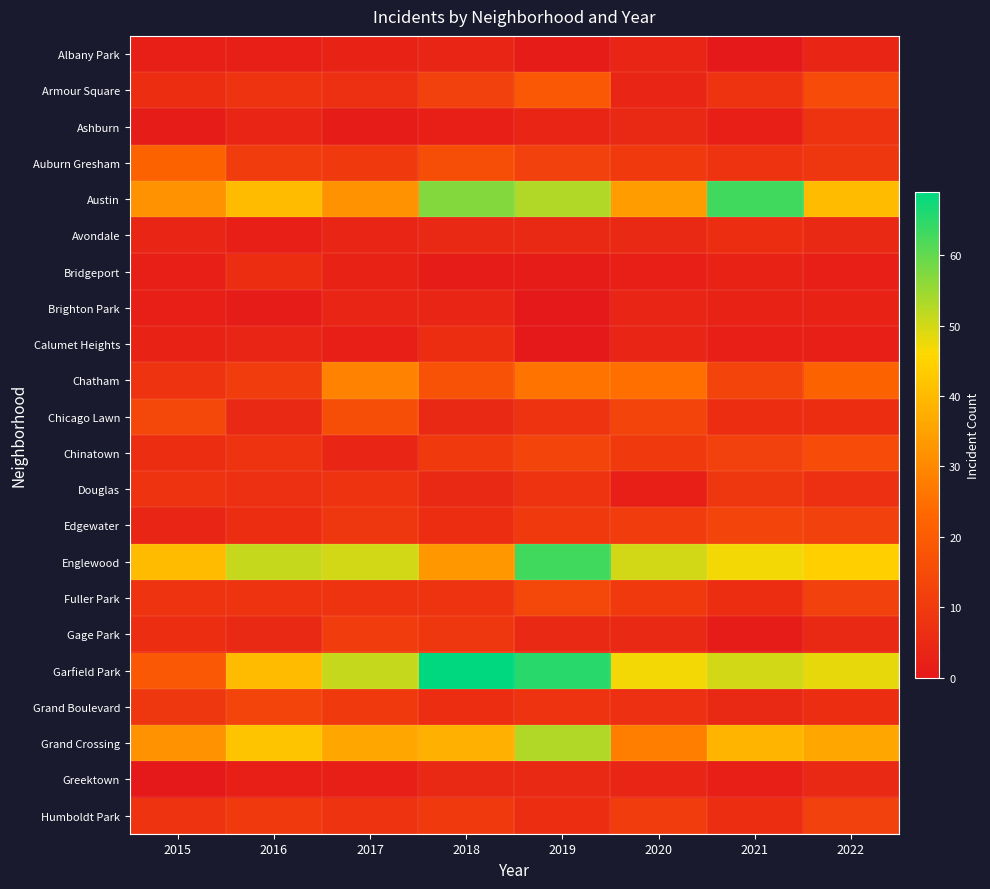

Which has a higher value, 2019 or 2017?

2017